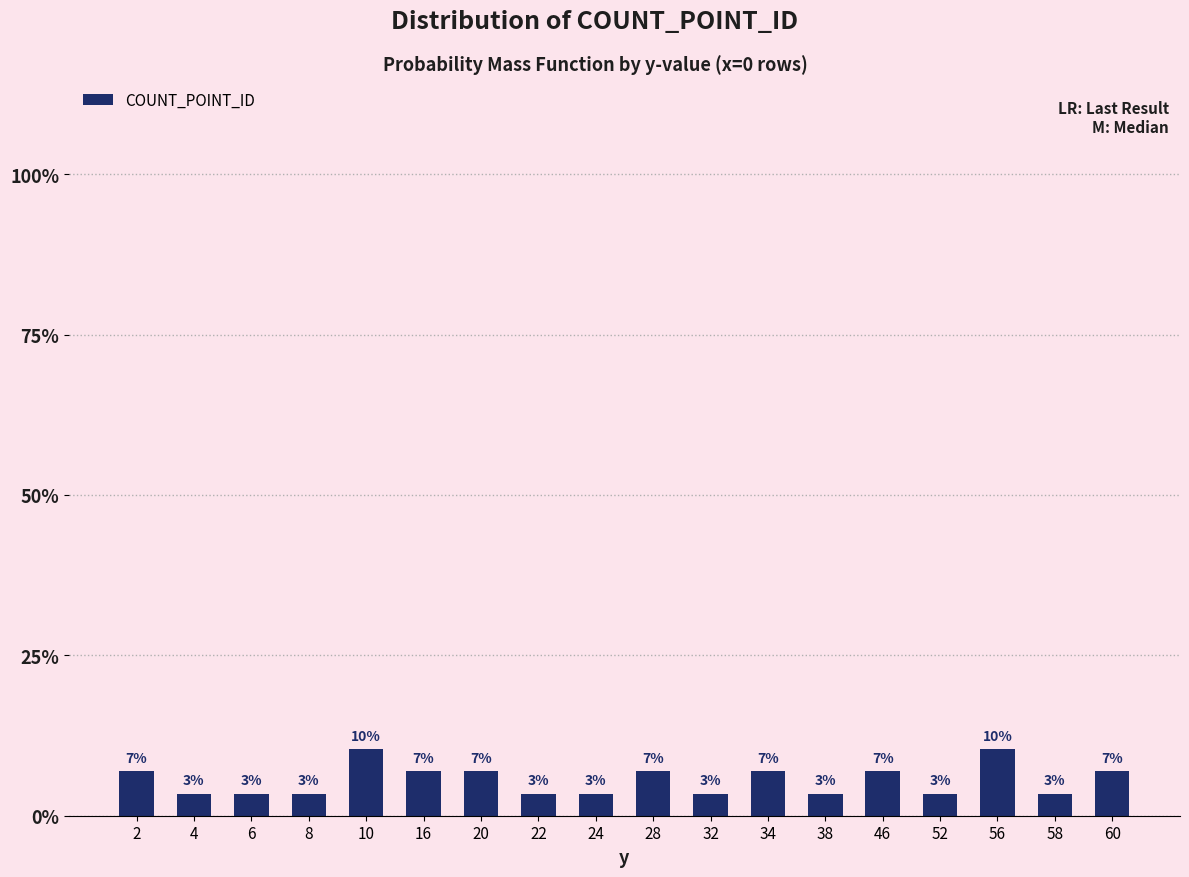

What is the maximum value shown in the chart?

0.1